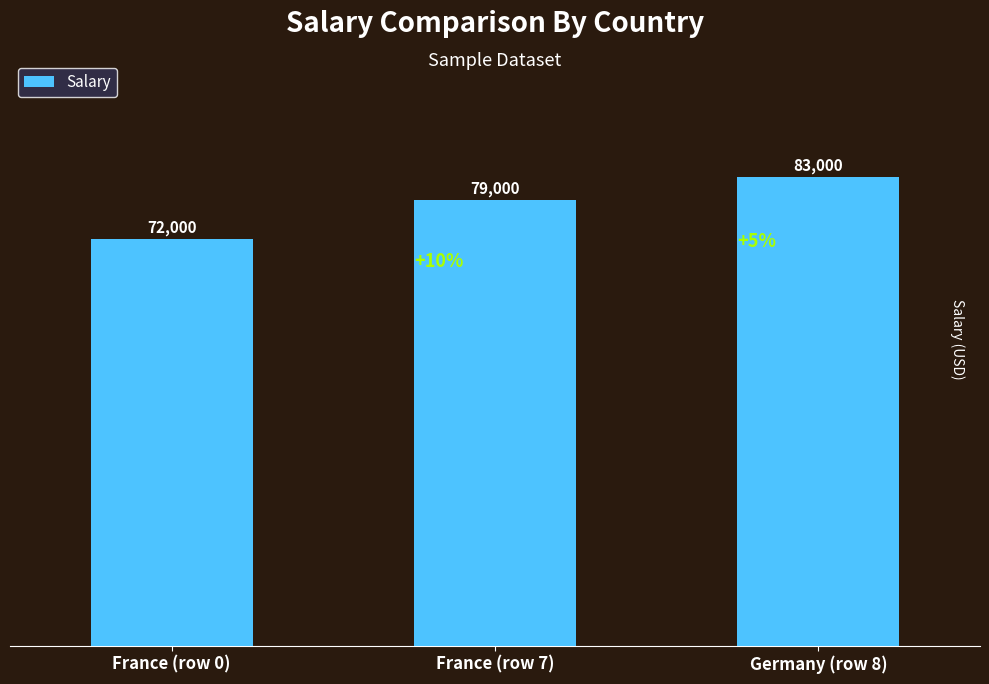

What is the label of the 3rd bar from the right?

France (row 0)